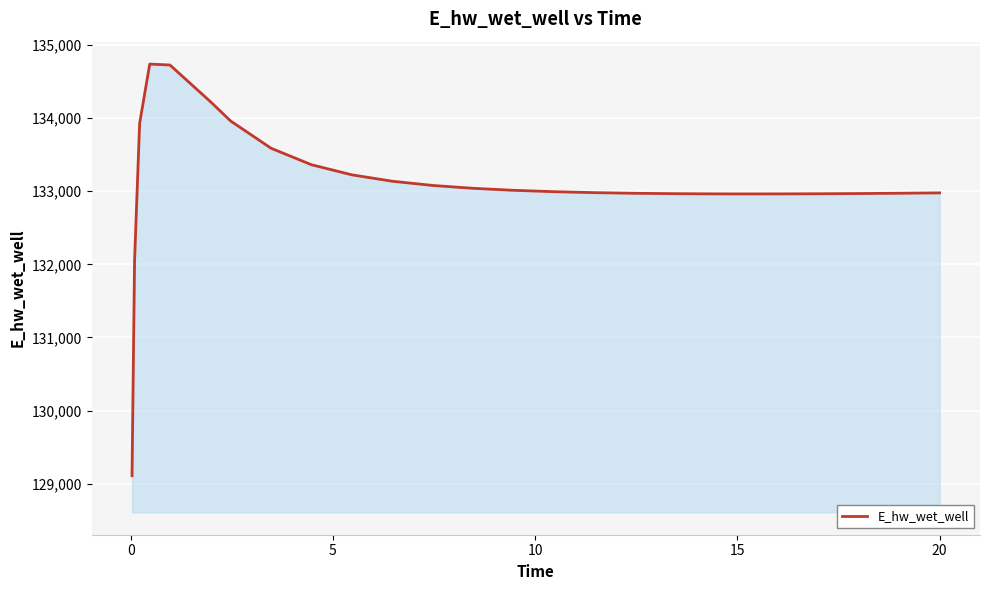

What is the smallest value displayed?

129110.7